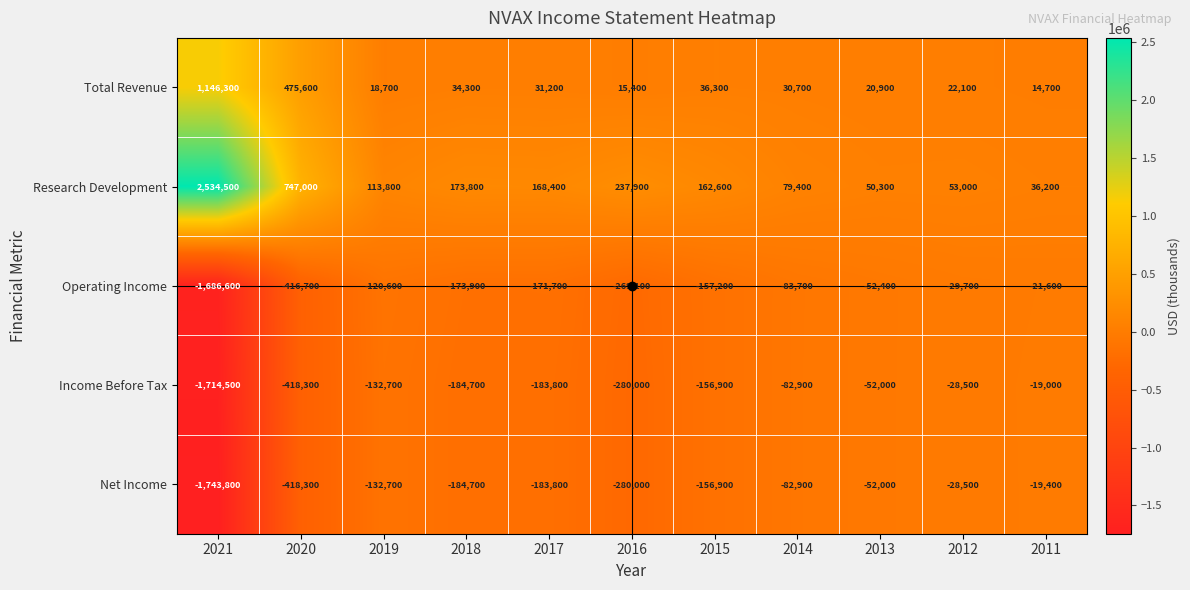

True or false: Research Development has a value of 65717 at 2019.

False